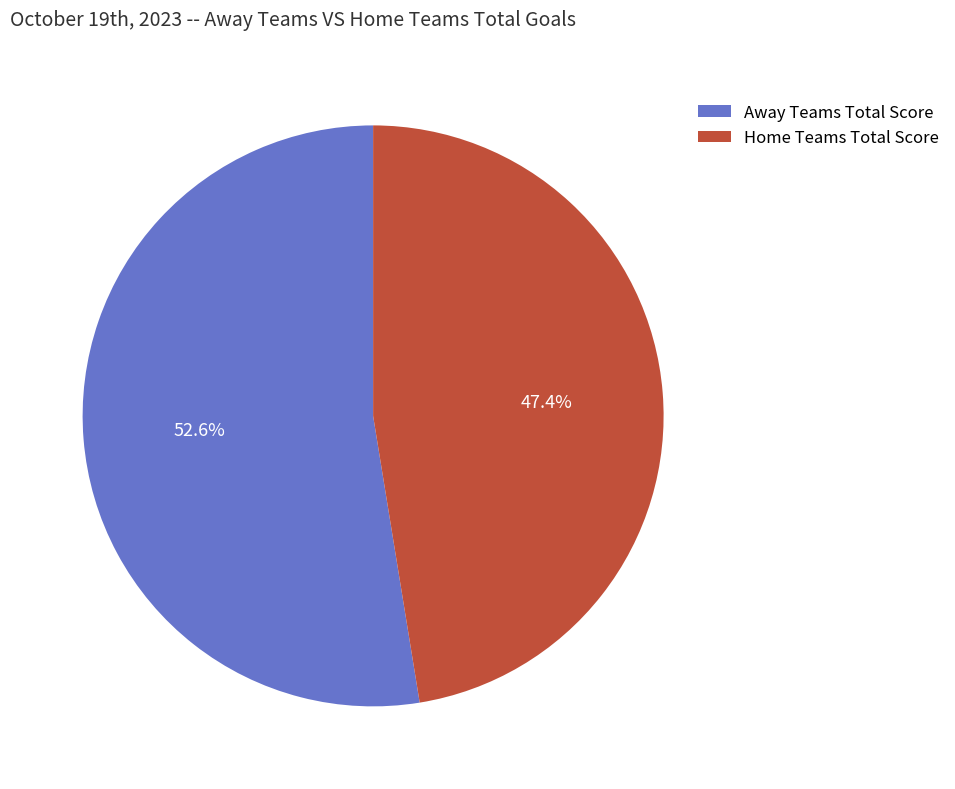

Rank the categories by value from lowest to highest.

Home Teams Total Score, Away Teams Total Score